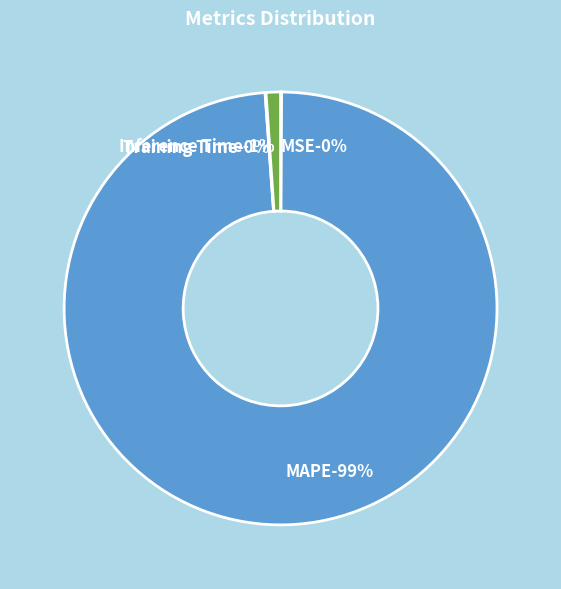

Which slice is the largest?

MAPE